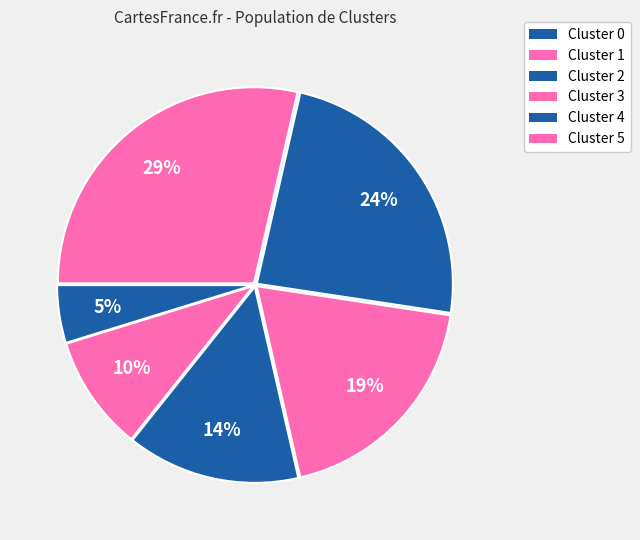

What percentage is the Cluster 0 slice, to the nearest percent?

5%